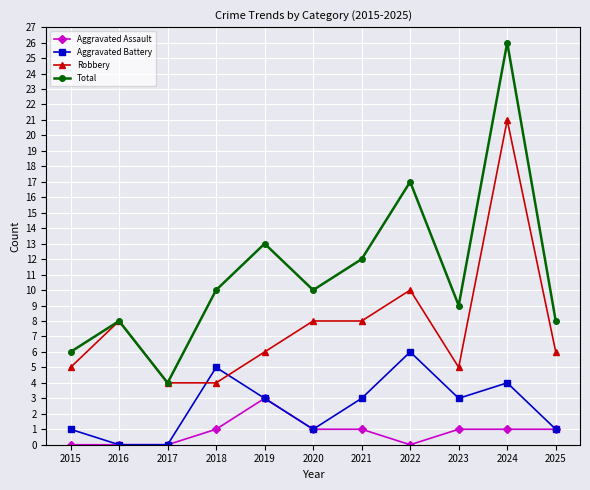

What is the spread (max minus min) of values at 2019?

10